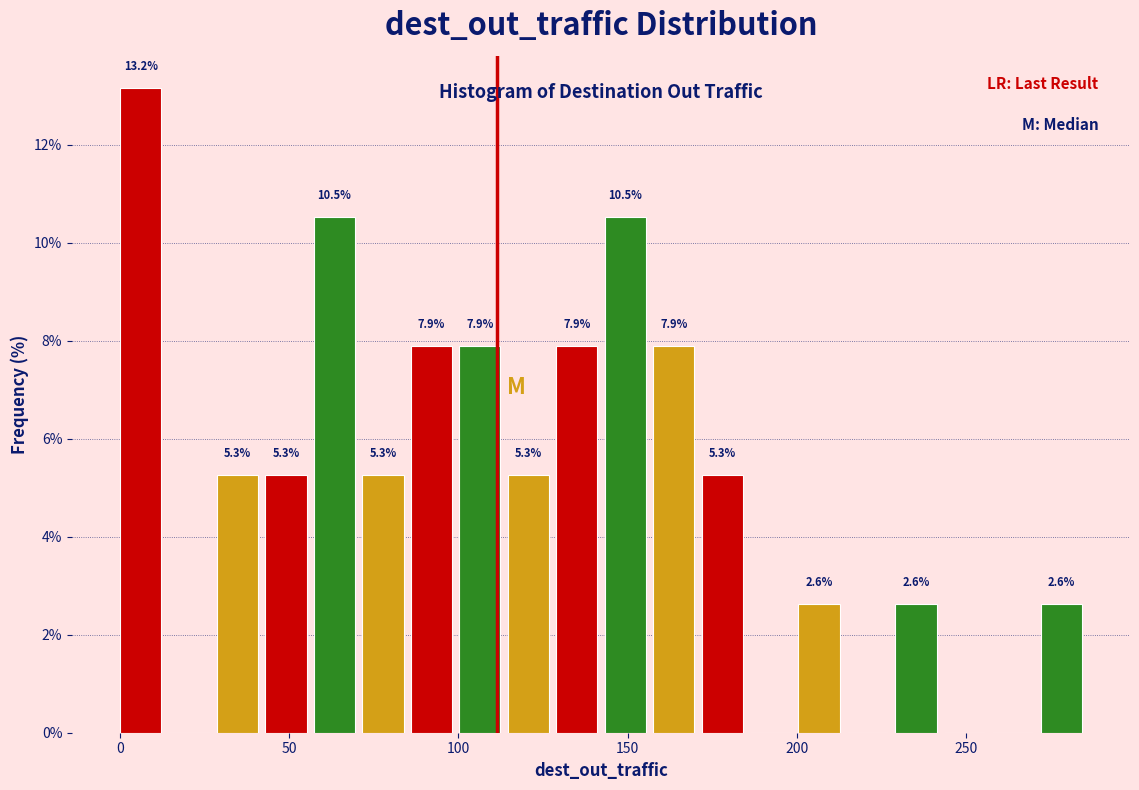

Read against the x-axis, roughly where is the centre of the tallest bar?

5